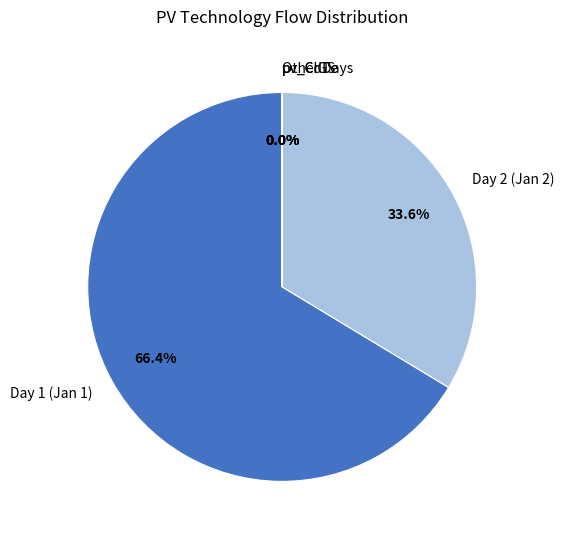

Which category has the biggest portion of the pie?

Day 1 (Jan 1)